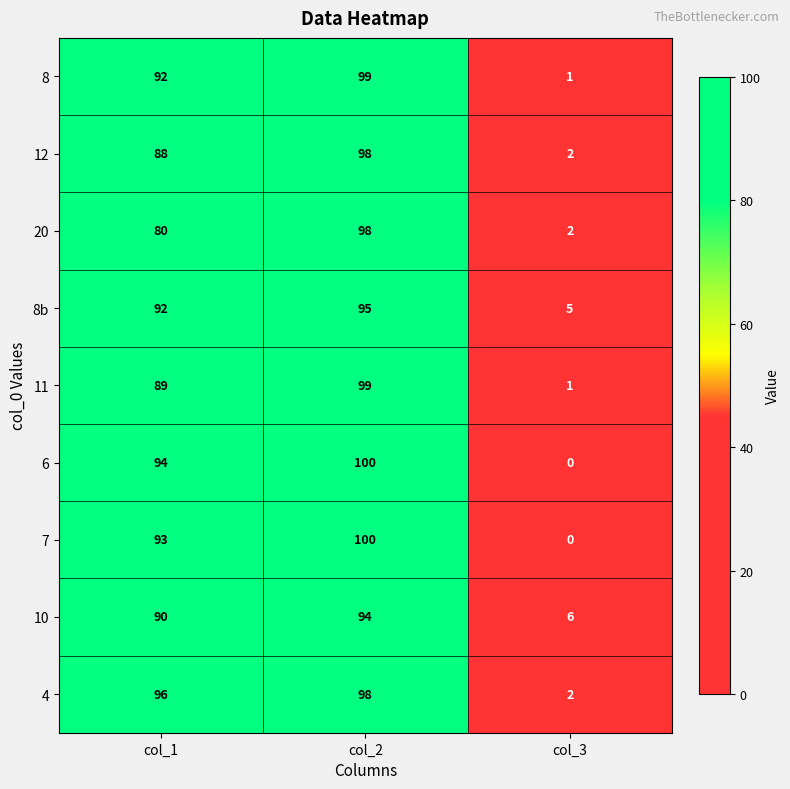

Between col_1 and col_2, which series saw the biggest shift?

20